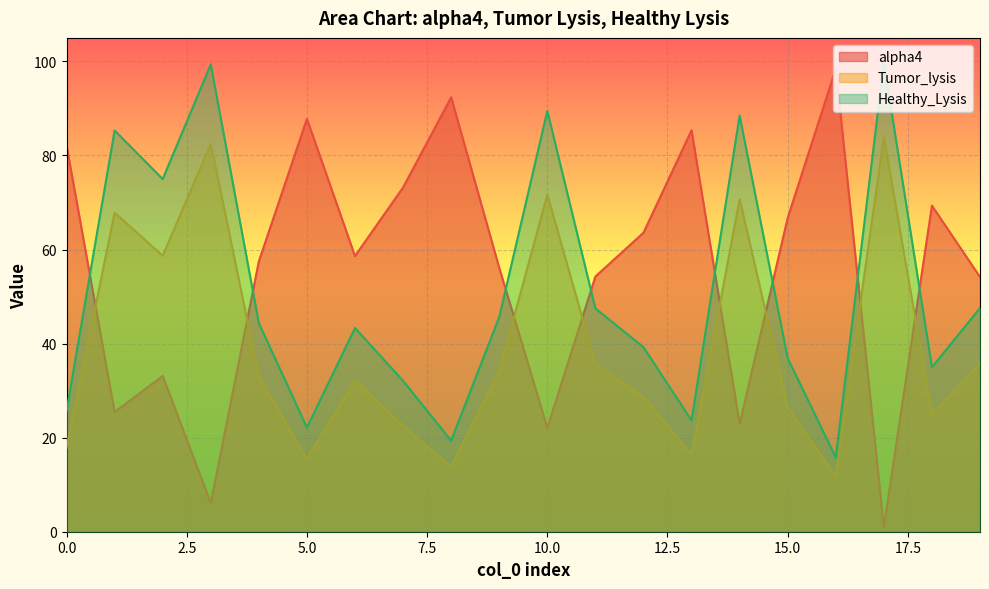

Reading right to left, transcribe all the data shown in this chart.

alpha4: 19=54.2	18=69.3	17=1.0	16=98.4	15=66.7	14=22.9	13=85.4	12=63.6	11=54.3	10=22.1	9=56.1	8=92.4	7=73.2	6=58.6	5=87.8	4=57.5	3=6.1	2=33.1	1=25.4	0=82.2
Tumor_lysis: 19=35.8	18=24.9	17=84.0	16=11.7	15=26.5	14=70.7	13=16.4	12=28.6	11=35.7	10=71.7	9=34.2	8=13.8	7=22.5	6=32.2	5=15.5	4=33.1	3=82.5	2=58.7	1=67.8	0=17.8
Healthy_Lysis: 19=47.6	18=35.0	17=99.7	16=15.8	15=36.9	14=88.5	13=23.7	12=39.2	11=47.5	10=89.5	9=45.7	8=19.3	7=32.1	6=43.3	5=22.2	4=44.3	3=99.4	2=75.0	1=85.3	0=25.7